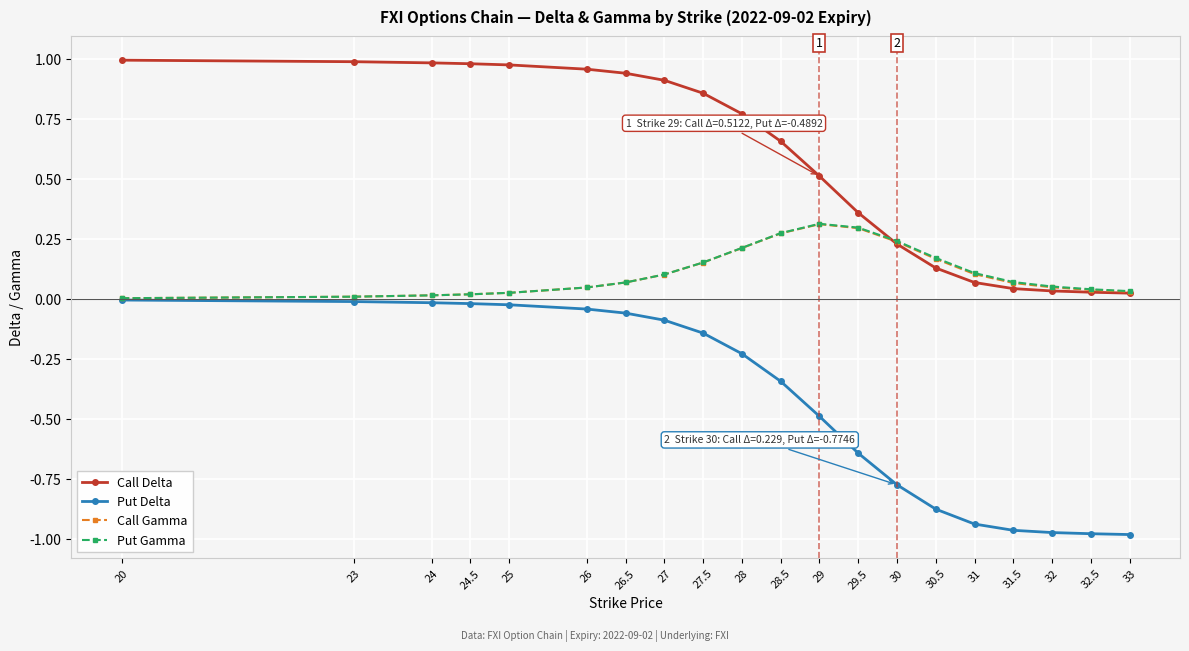

The value of Call Delta at 26.5 is 0.9. True or false?

True